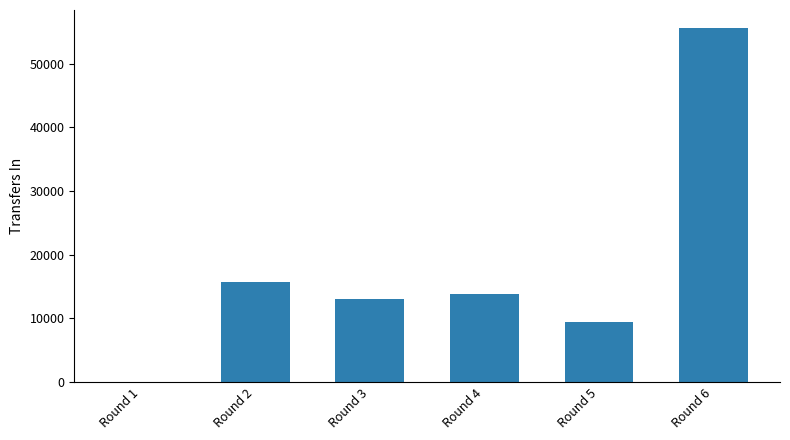

Reading left to right, what are all the values shown in this chart?

0	15743	13015	13765	9398	55641